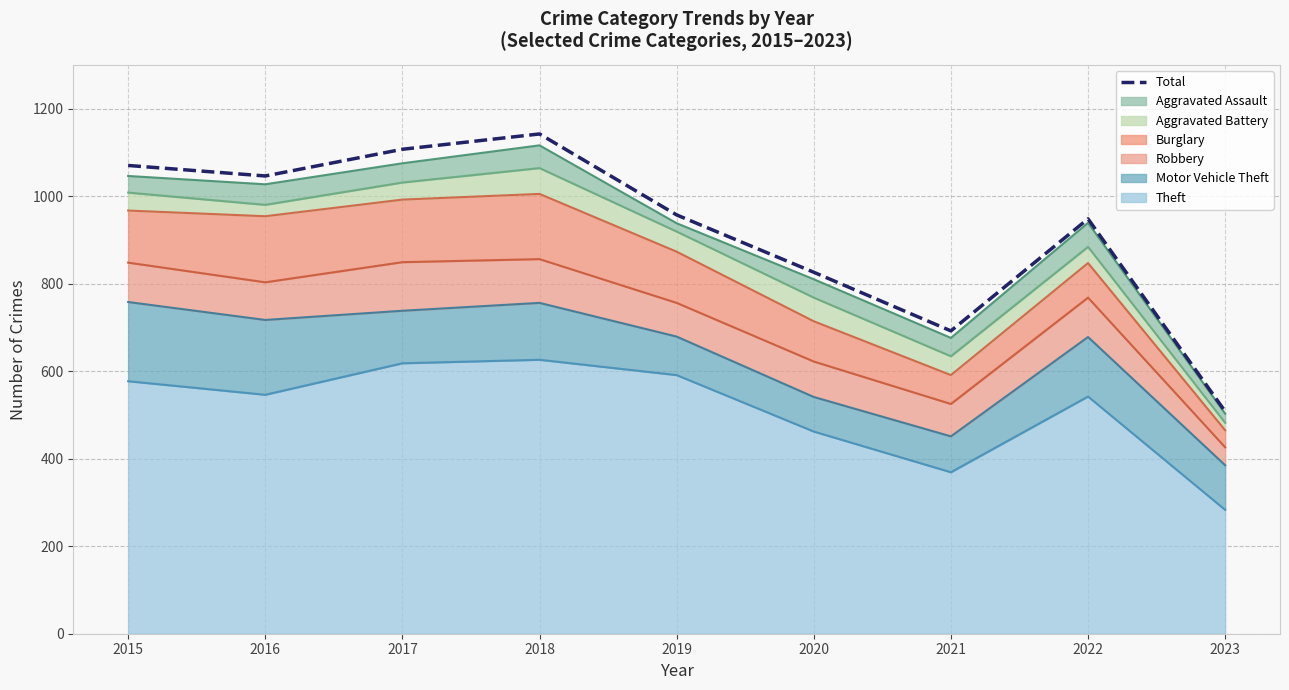

What is the difference between the second highest and minimum values?

599